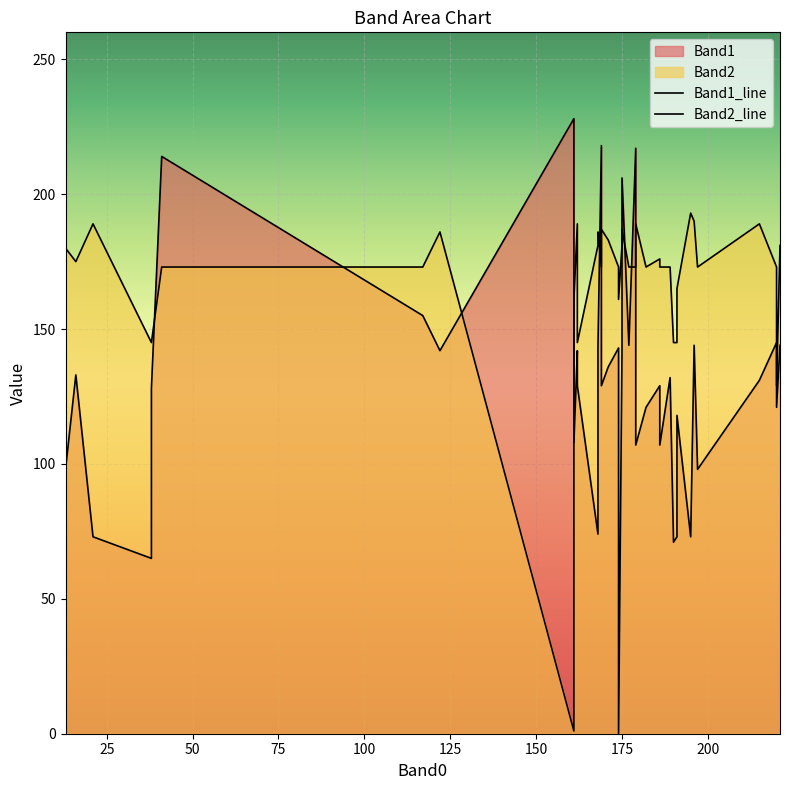

Which series has the largest total across all categories?

Band2_line